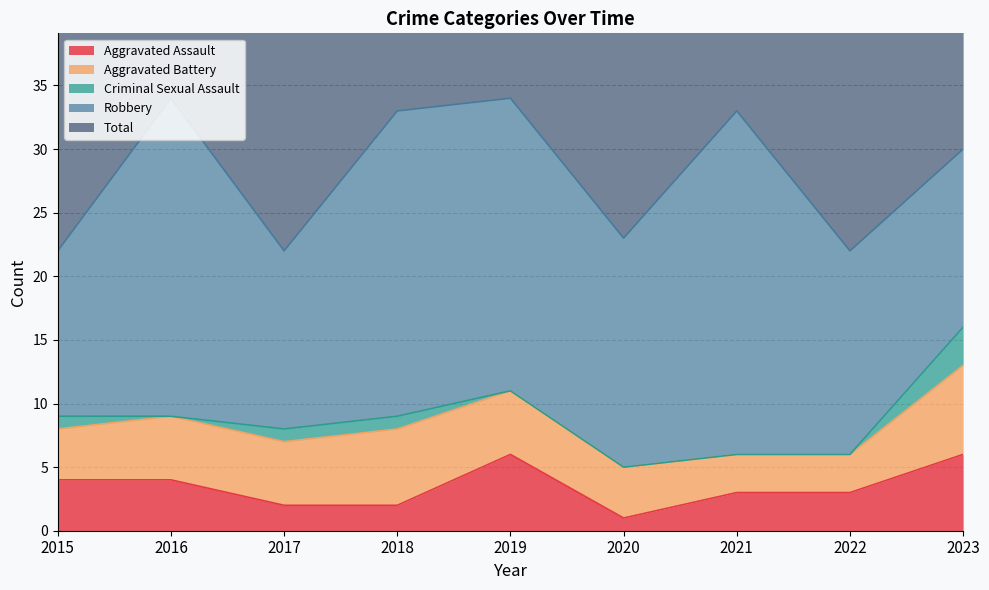

What is the sum of all Robbery values?

174